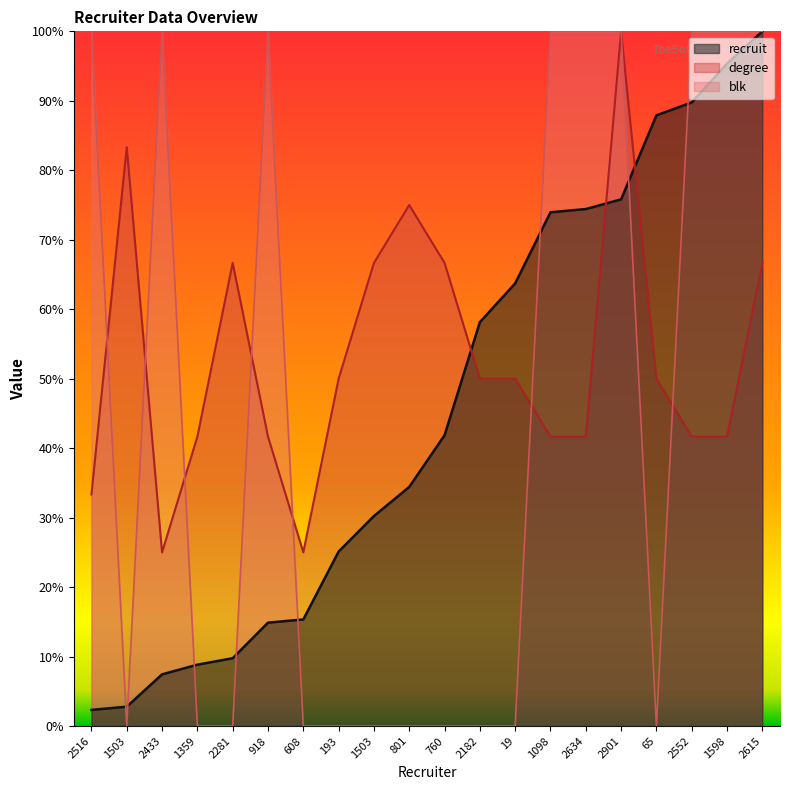

Which category has the lowest value across all series?

1503